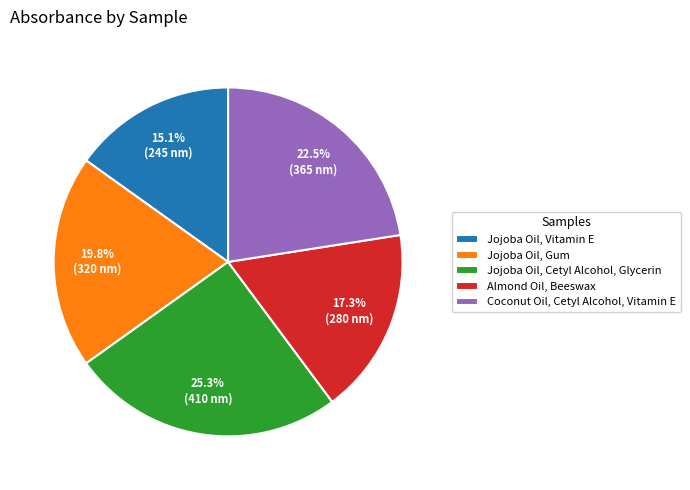

Does any single category account for the majority?

No